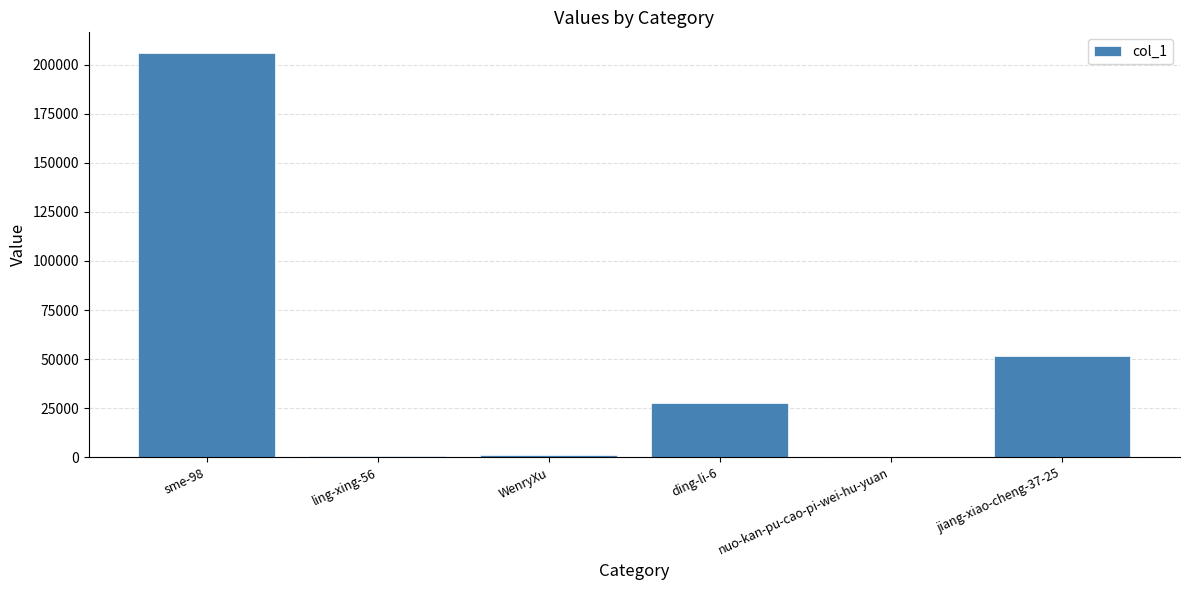

What is the maximum value shown in the chart?

206108